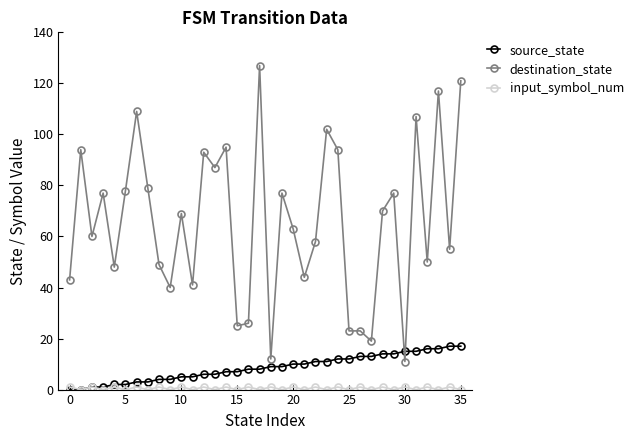

Which series ends up on top after the final intersection of source_state and destination_state?

destination_state